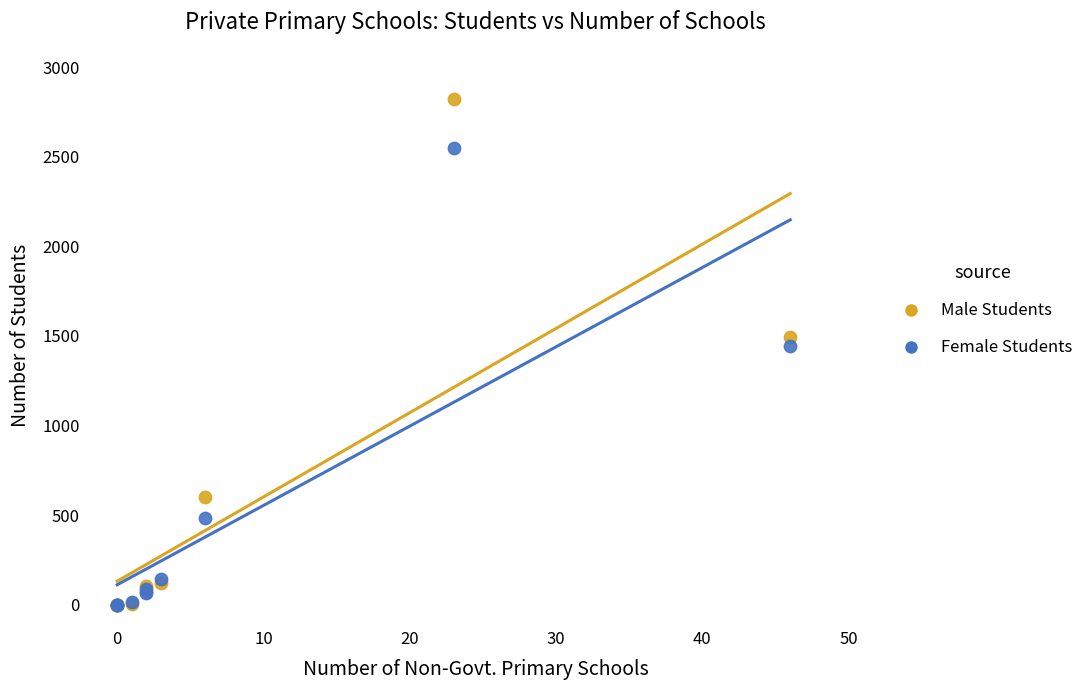

Which series has the largest Y range (max minus min)?

Male Students